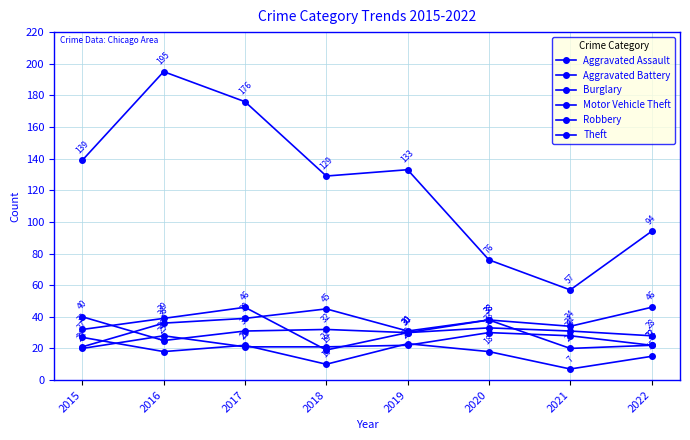

What is the spread (max minus min) of values at 2017?

155